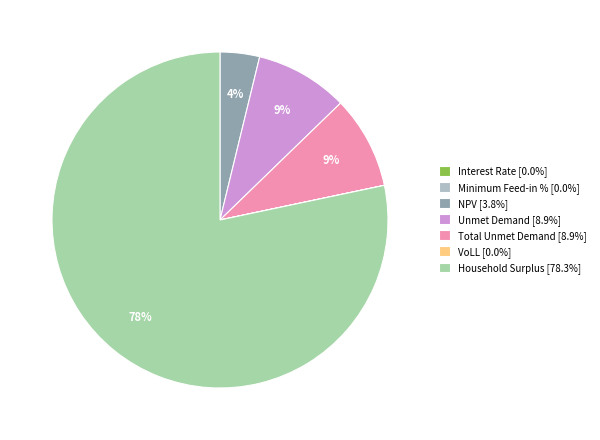

To the nearest percent, what is the difference between the largest and smallest slice percentages?

78%